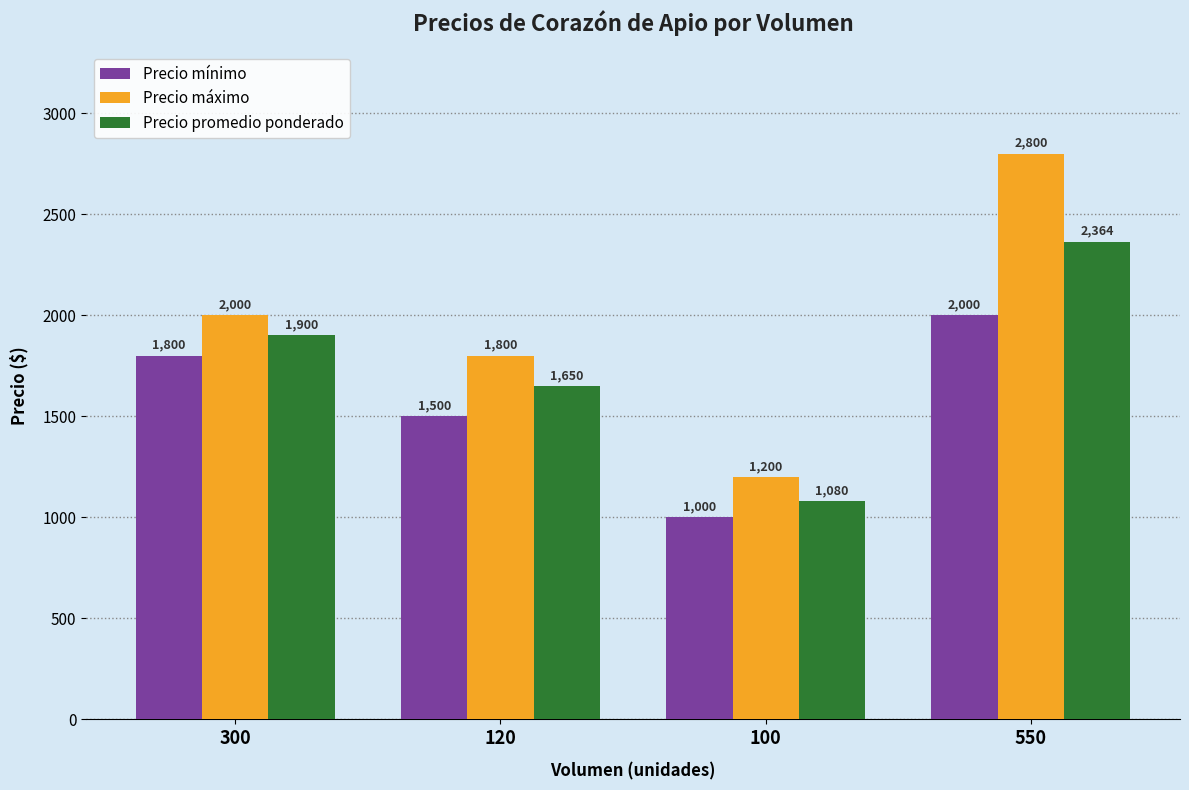

What is the sum of the Precio promedio ponderado values at 100 and 550?

3444